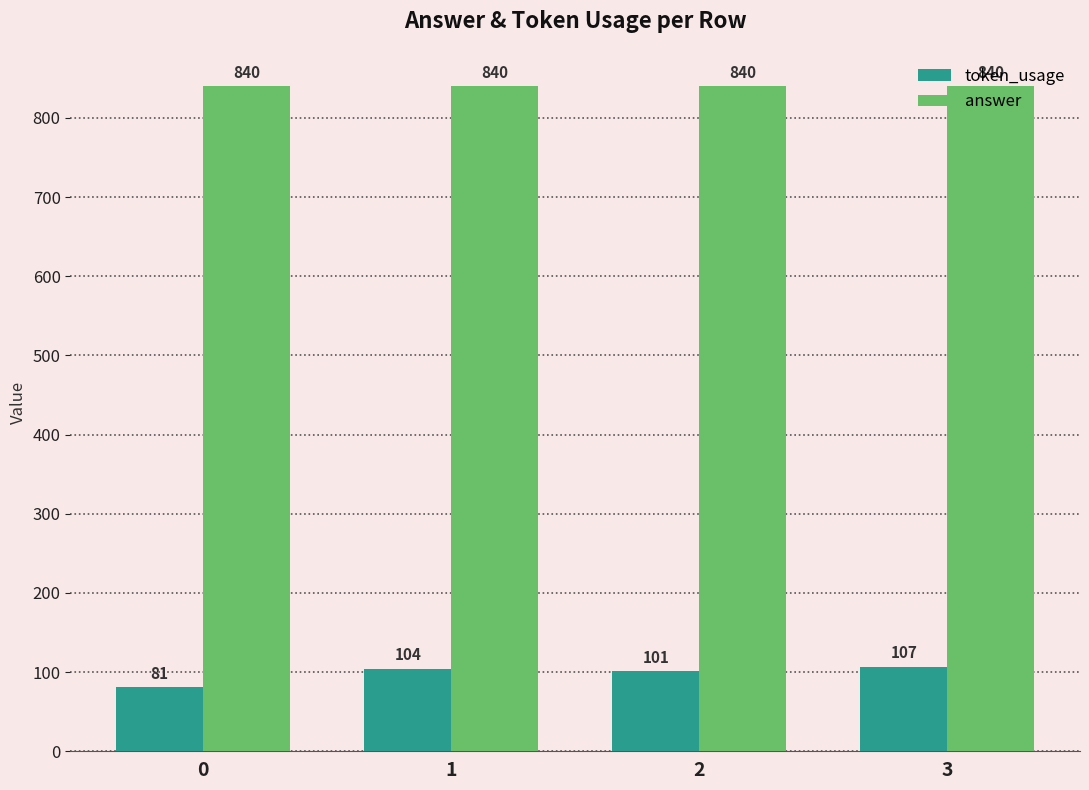

Which series changed the most between 0 and 2?

token_usage